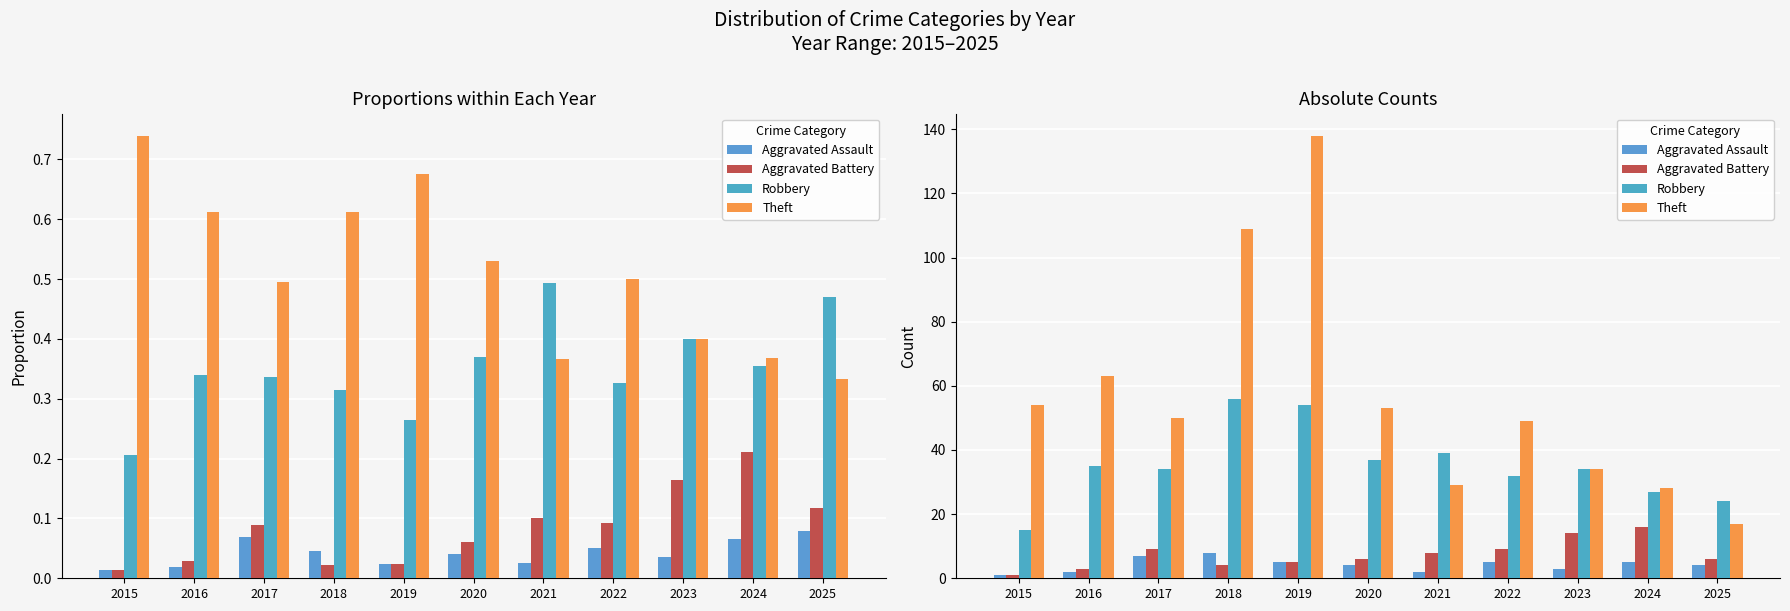

Is the value of Theft at 2016 greater than the value of Aggravated Assault at 2015?

Yes